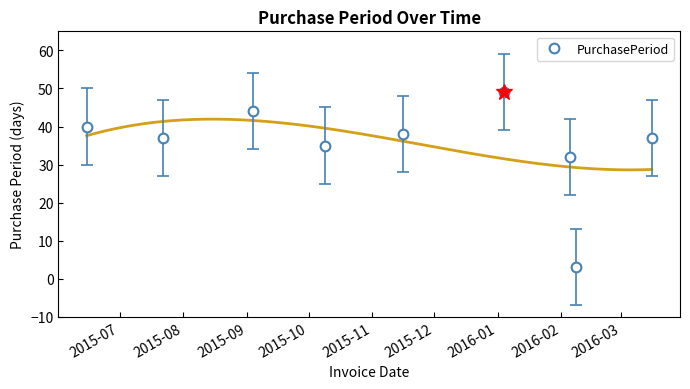

What is the lowest value of the PurchasePeriod series?

3